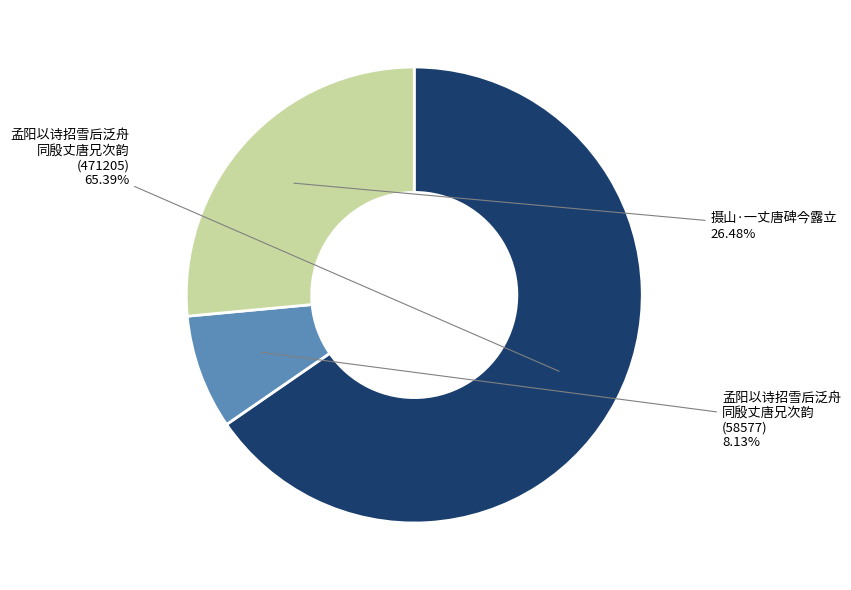

Does any single category account for the majority?

Yes